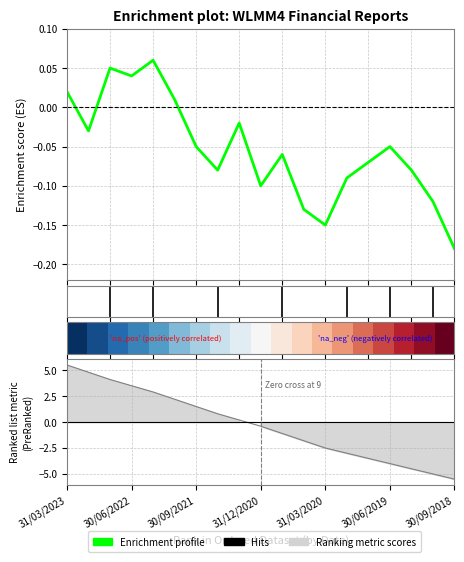

Rank the categories by Enrichment profile value from highest to lowest.

31/03/2022, 30/09/2022, 30/06/2022, 31/03/2023, 31/12/2021, 31/03/2021, 31/12/2022, 30/09/2021, 30/06/2019, 30/09/2020, 30/09/2019, 30/06/2021, 31/03/2019, 31/12/2019, 31/12/2020, 31/12/2018, 30/06/2020, 31/03/2020, 30/09/2018